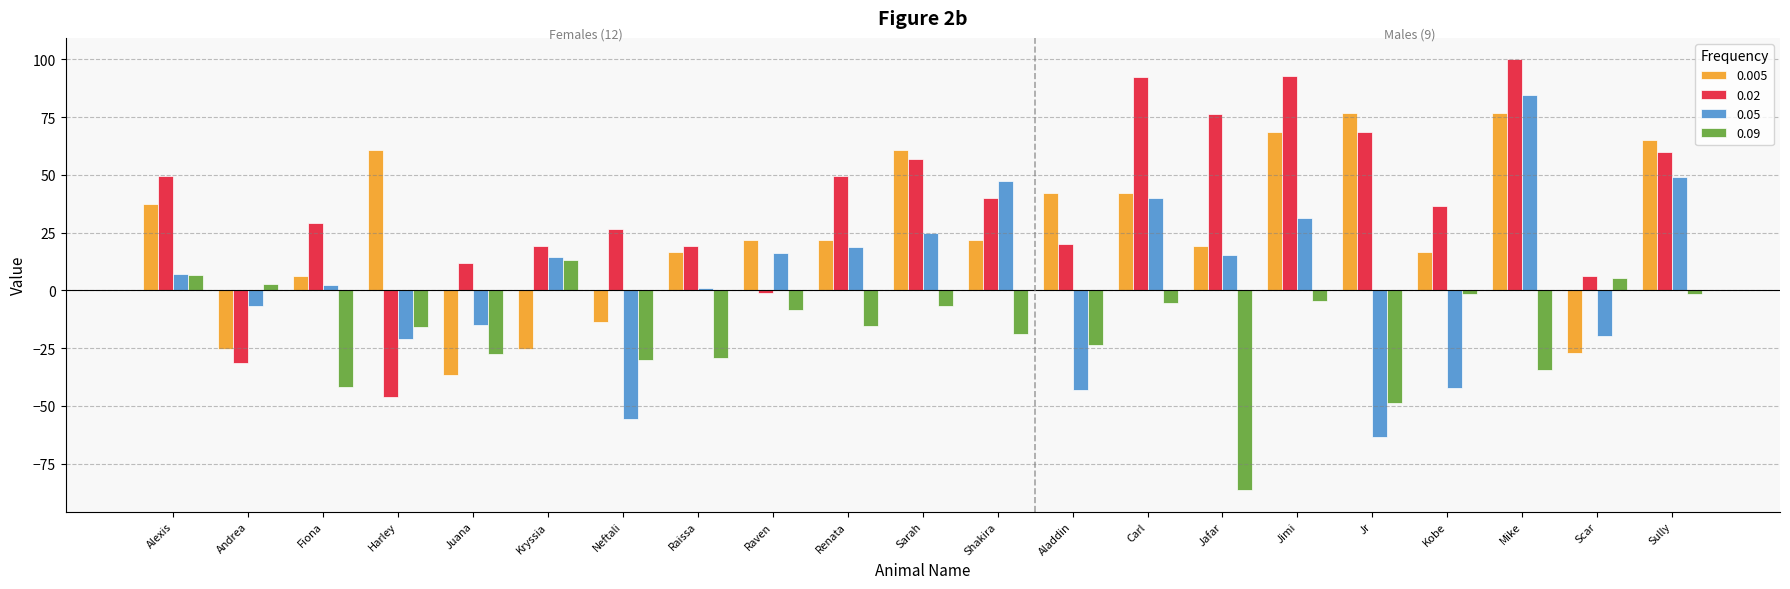

What is the spread (max minus min) of values at Aladdin?

85.1